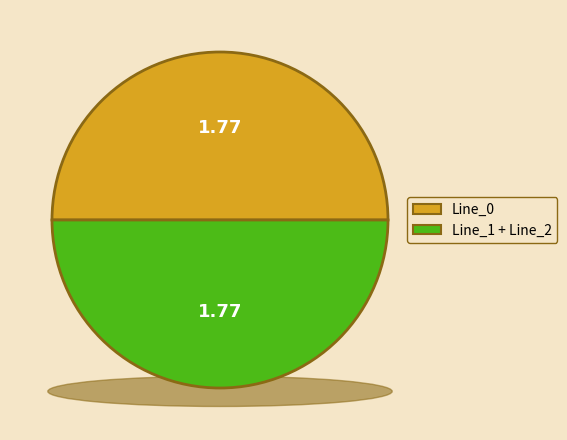

What is the majority slice?

Line_0